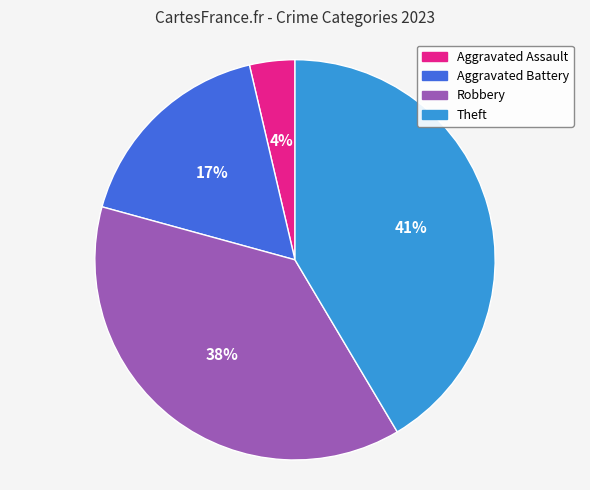

Do Aggravated Battery and Aggravated Assault together represent more than half of the pie?

No